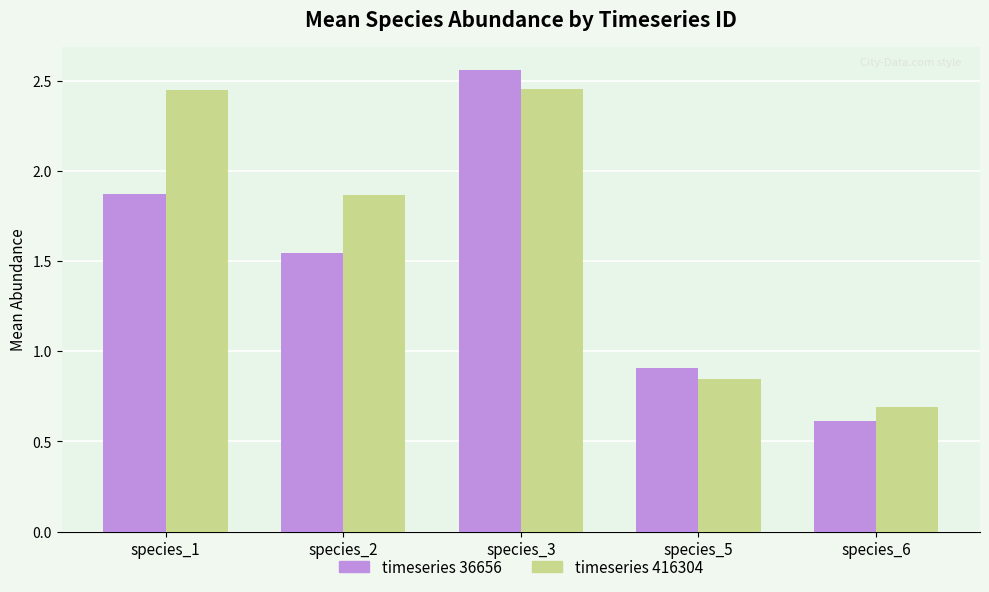

What is the total value across all series at species_6?

1.3